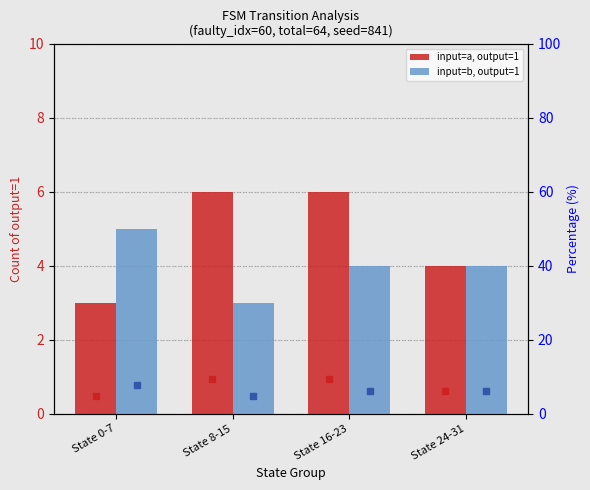

How many data points in %a_out1 are above 9?

2